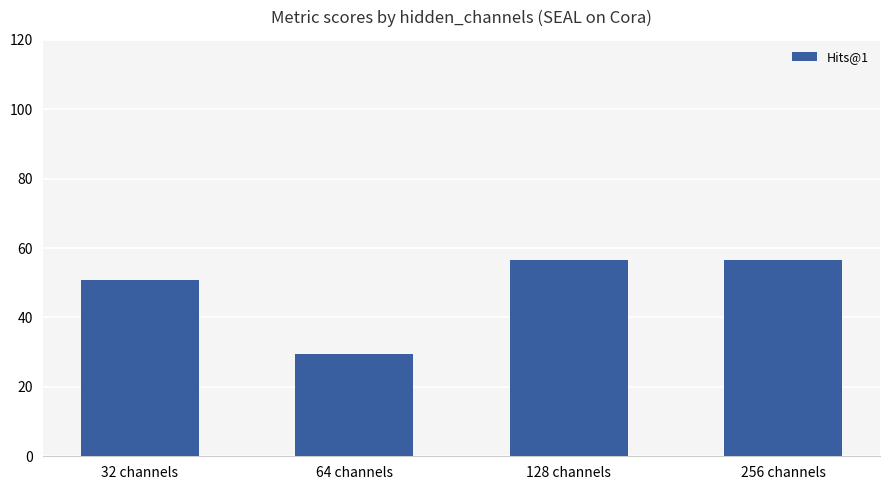

What is the difference between the maximum and minimum values?

26.9